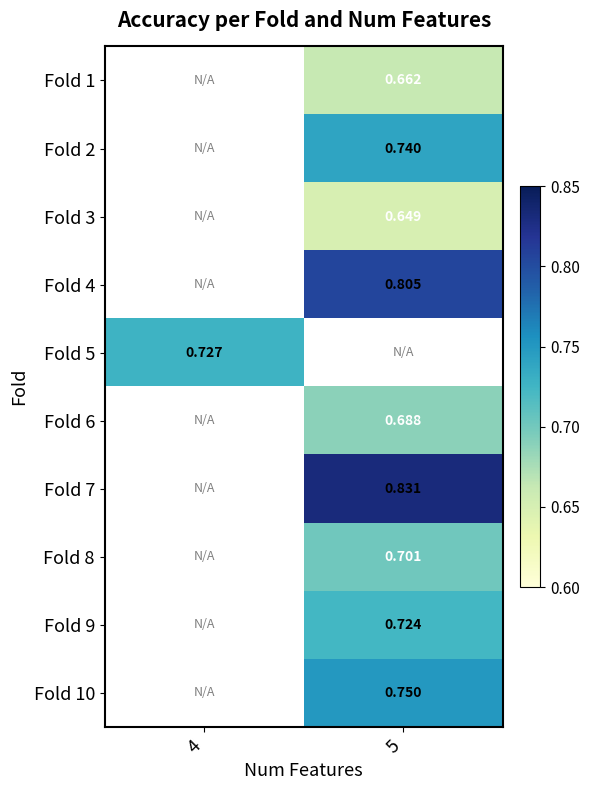

The value of Fold 1 at 5 is 1.0. True or false?

False